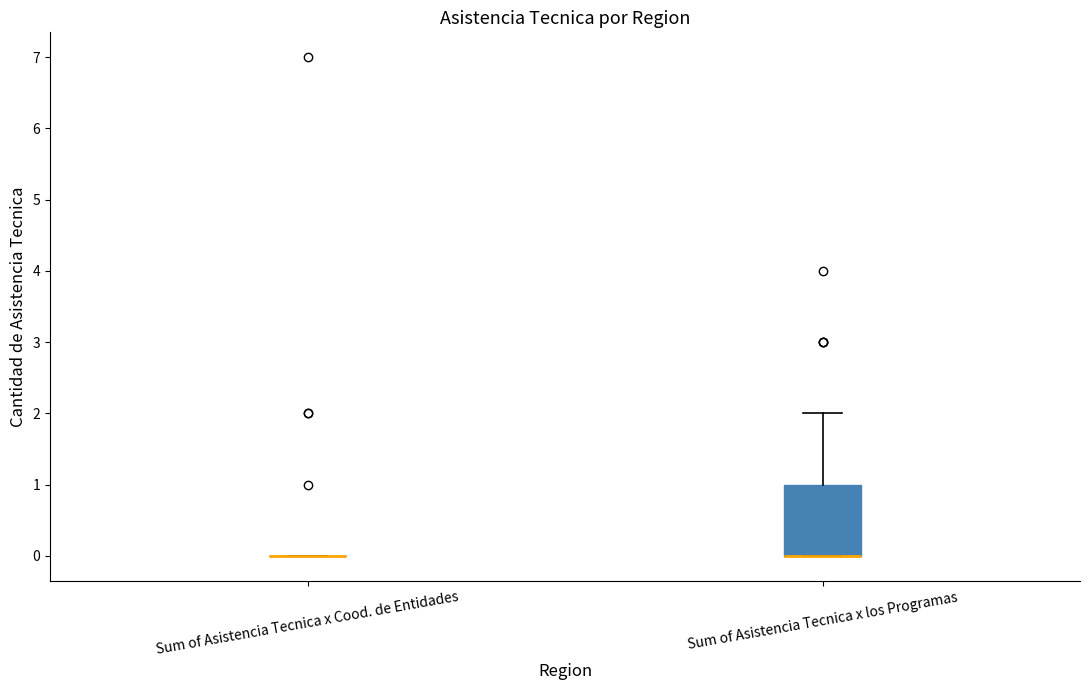

Where is the upper edge of the box for Sum of Asistencia Tecnica x los Programas on the y-axis? The values are not printed on the chart, so give them approximately, as read against the axis.

1